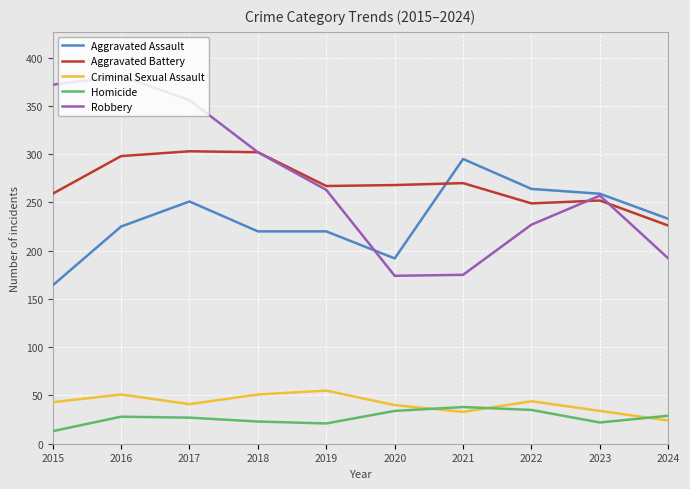

List the series in order of their peak value, highest first.

Robbery, Aggravated Battery, Aggravated Assault, Criminal Sexual Assault, Homicide